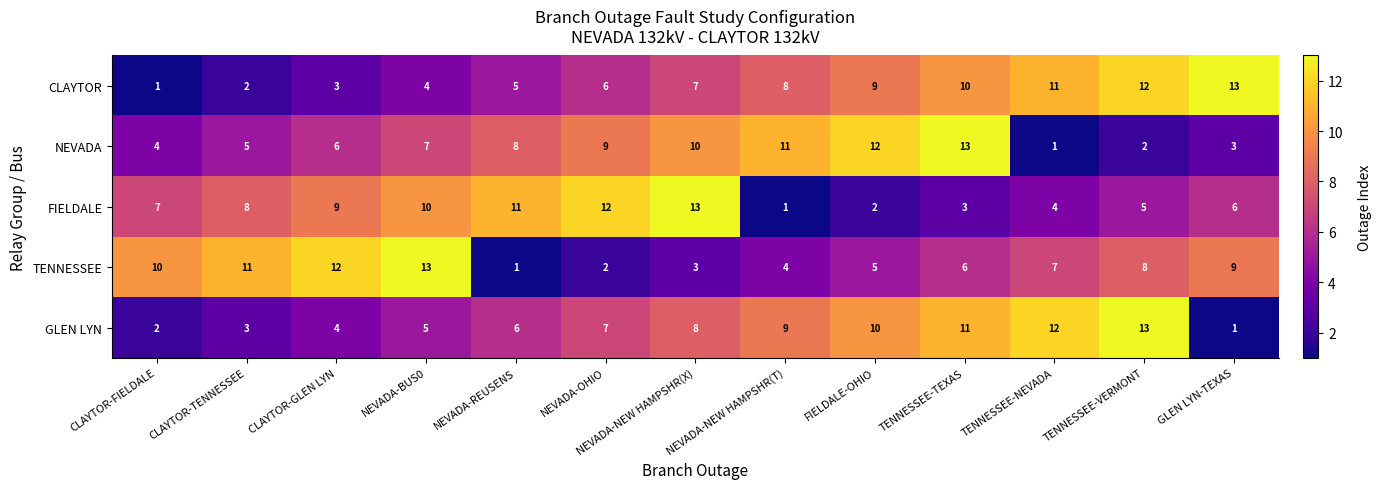

How many series are shown in this chart?

5